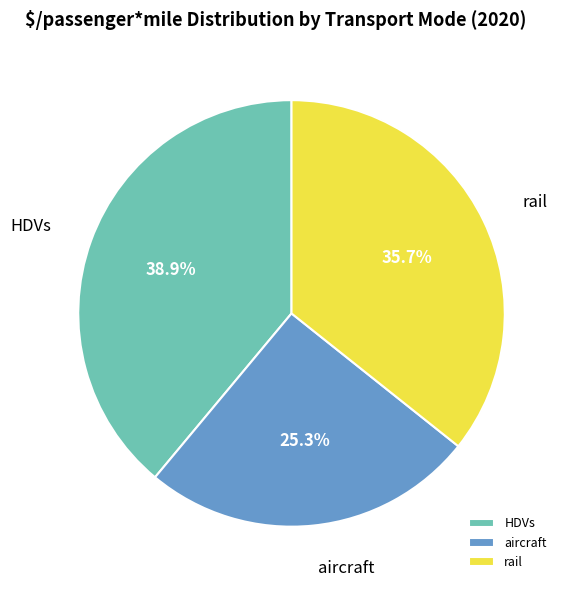

Between HDVs and rail, which is larger?

HDVs